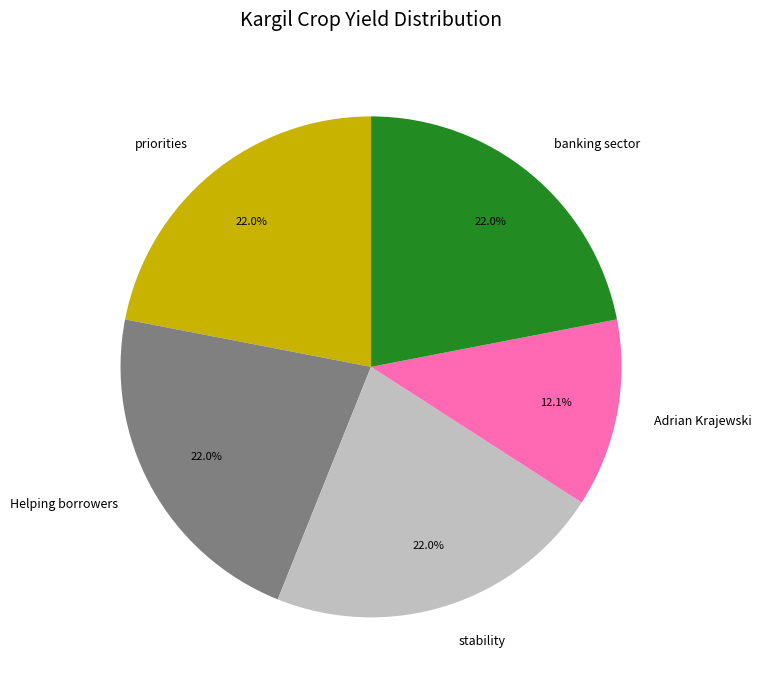

Which category has the smallest portion of the pie?

Adrian Krajewski